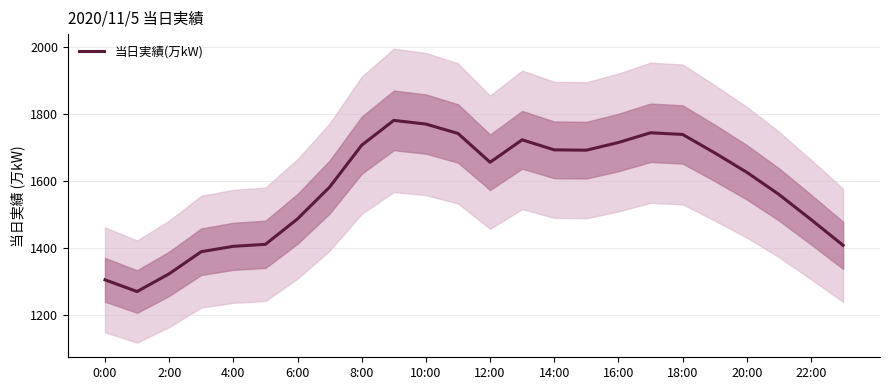

Is it true that 当日実績(万kW) equals 1485 at 22:00?

True